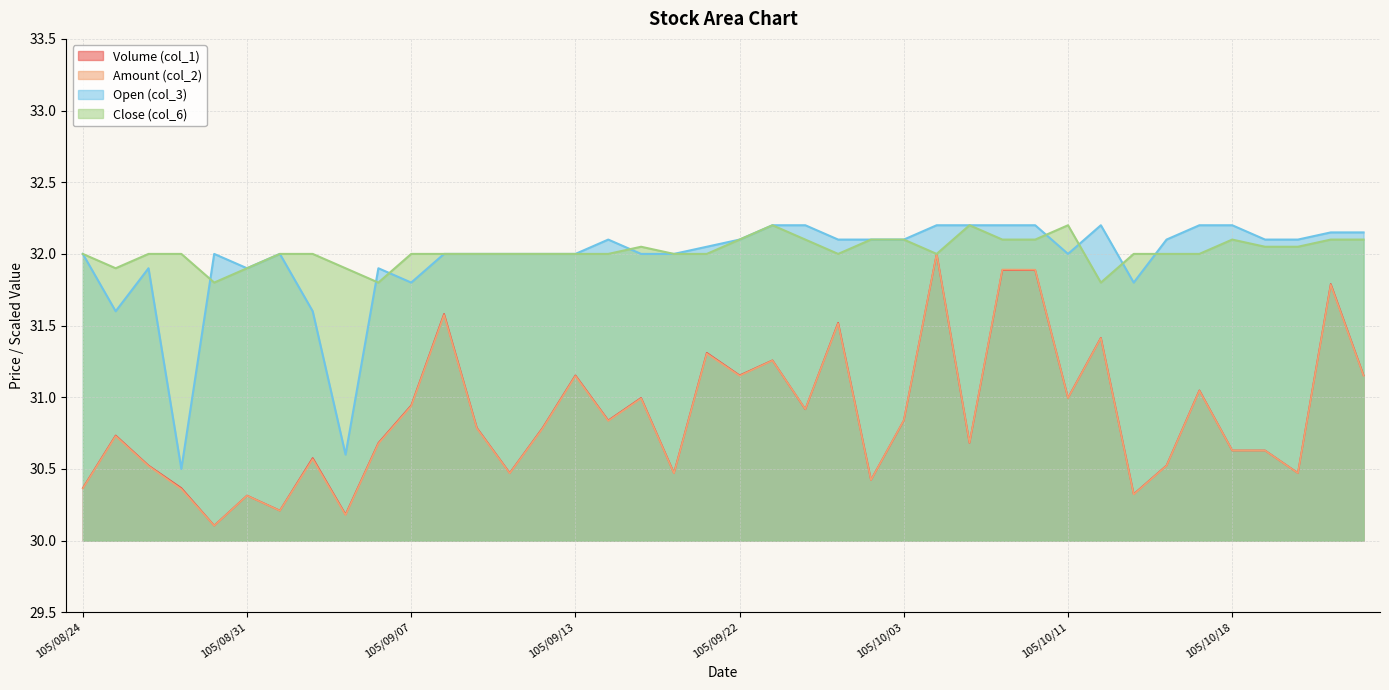

What position from the right is 105/10/11?

10